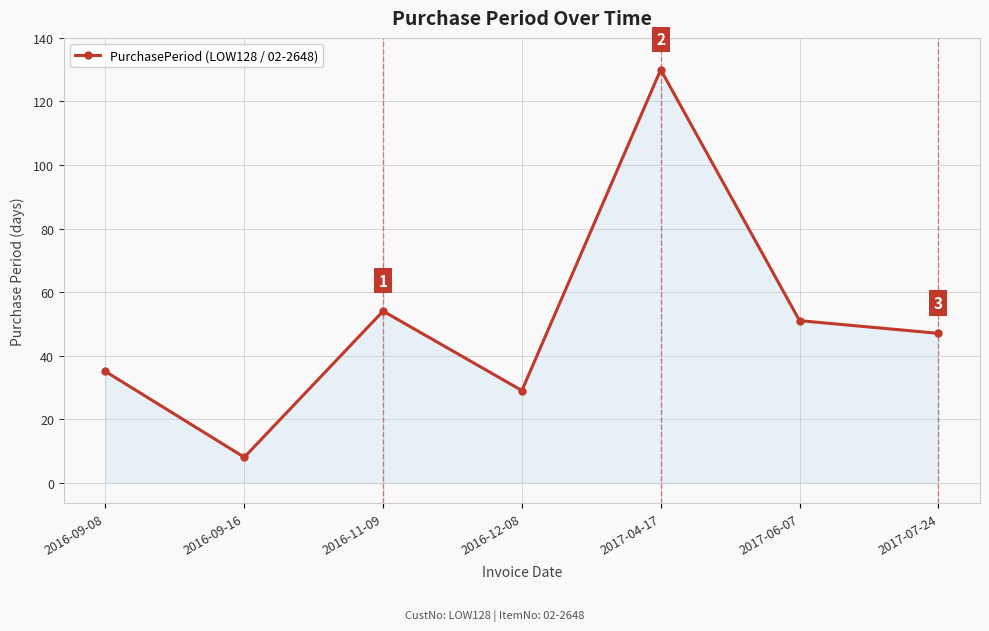

How many series are shown in this chart?

1